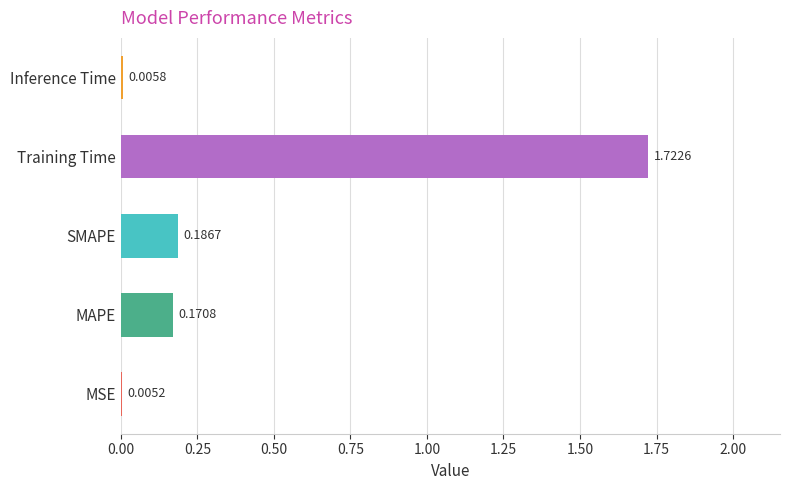

What is the sum of all values?

2.1